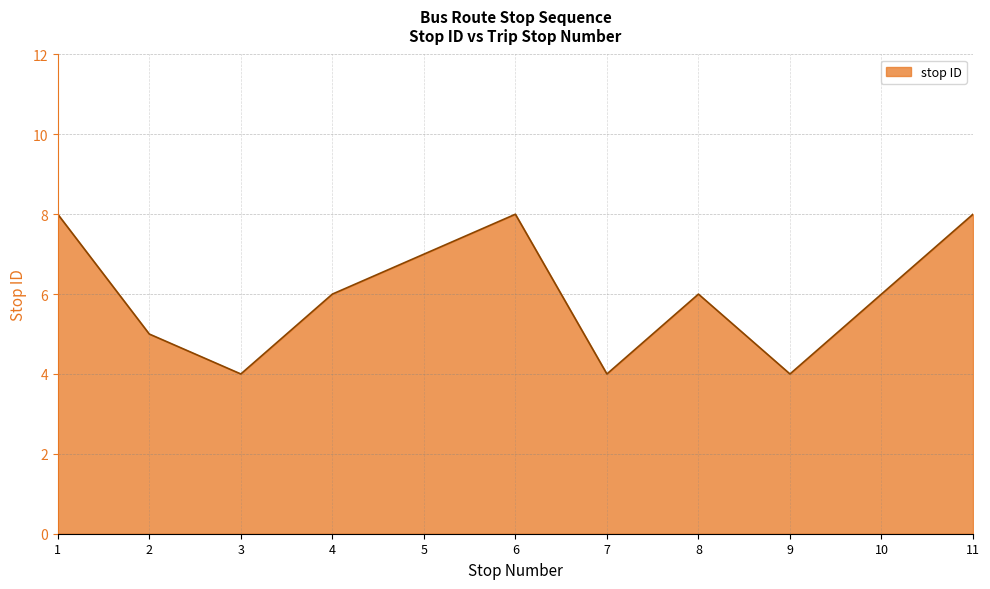

Does the chart display data point markers on the line(s)?

No